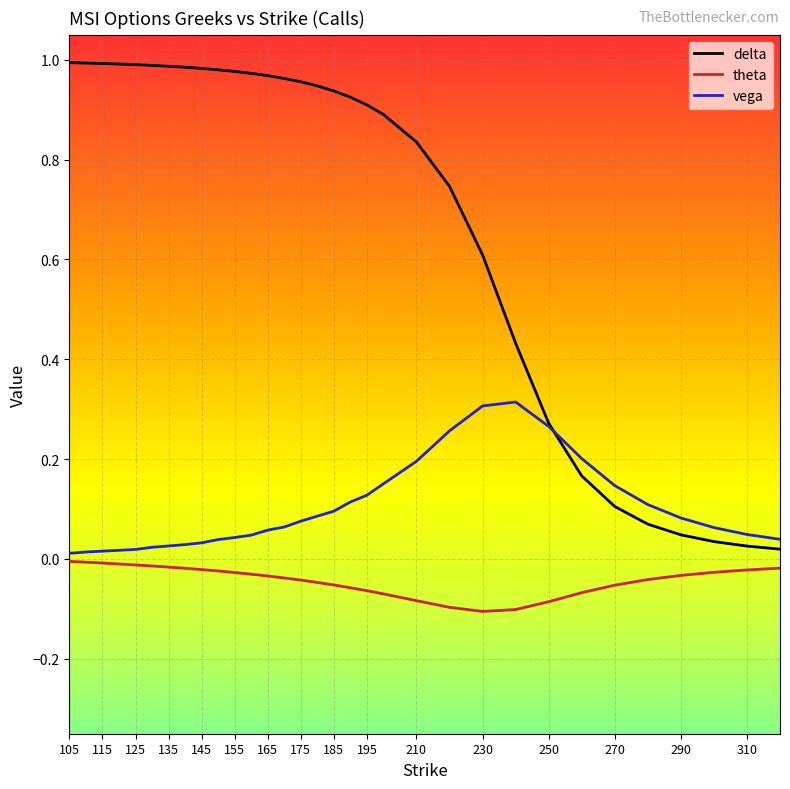

Count the number of categories in the chart.

32